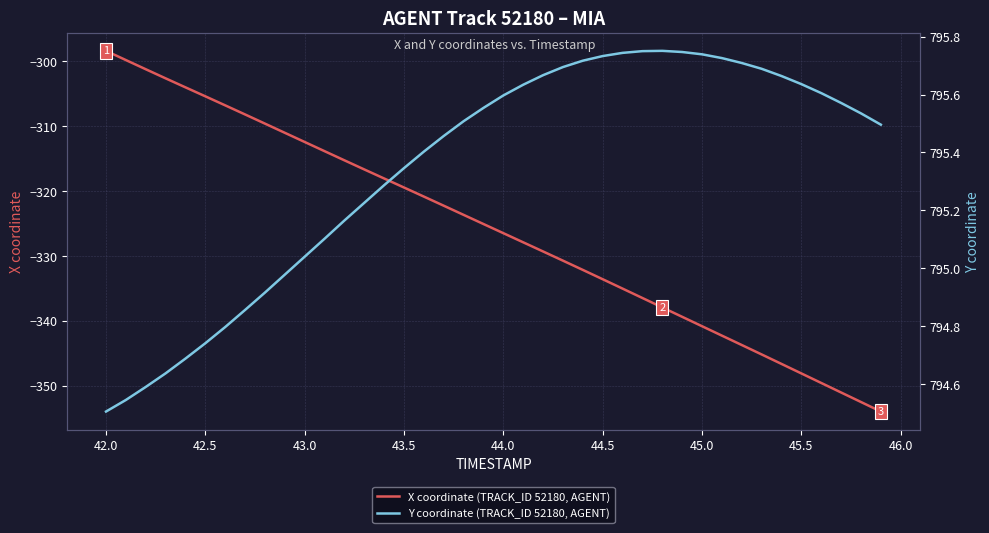

The value of X coordinate (TRACK_ID 52180, AGENT) at 44.5 is -173.1. True or false?

False